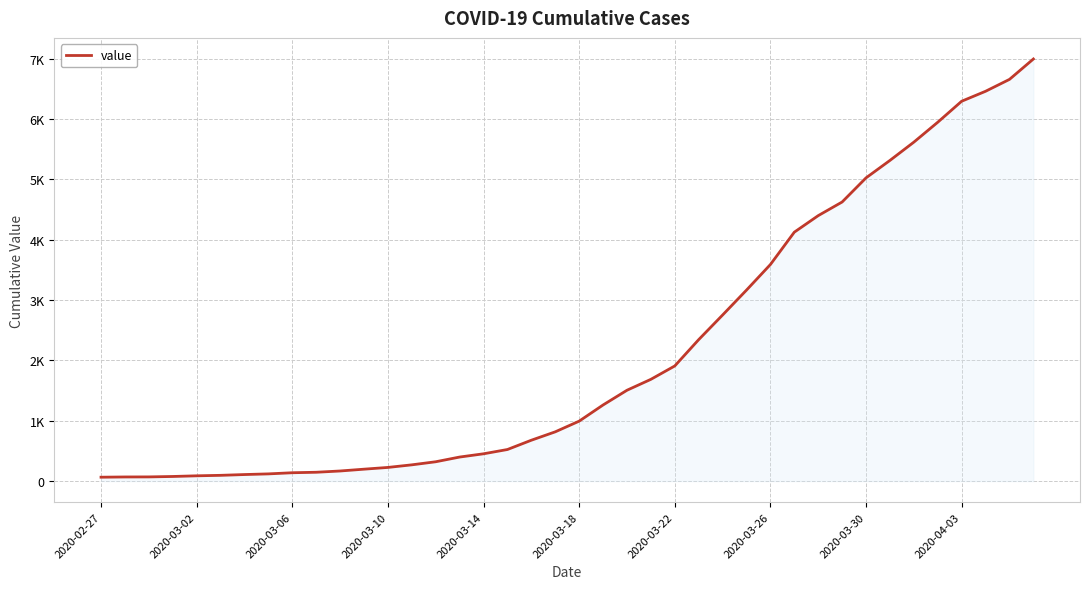

Does the chart have visible grid lines?

Yes